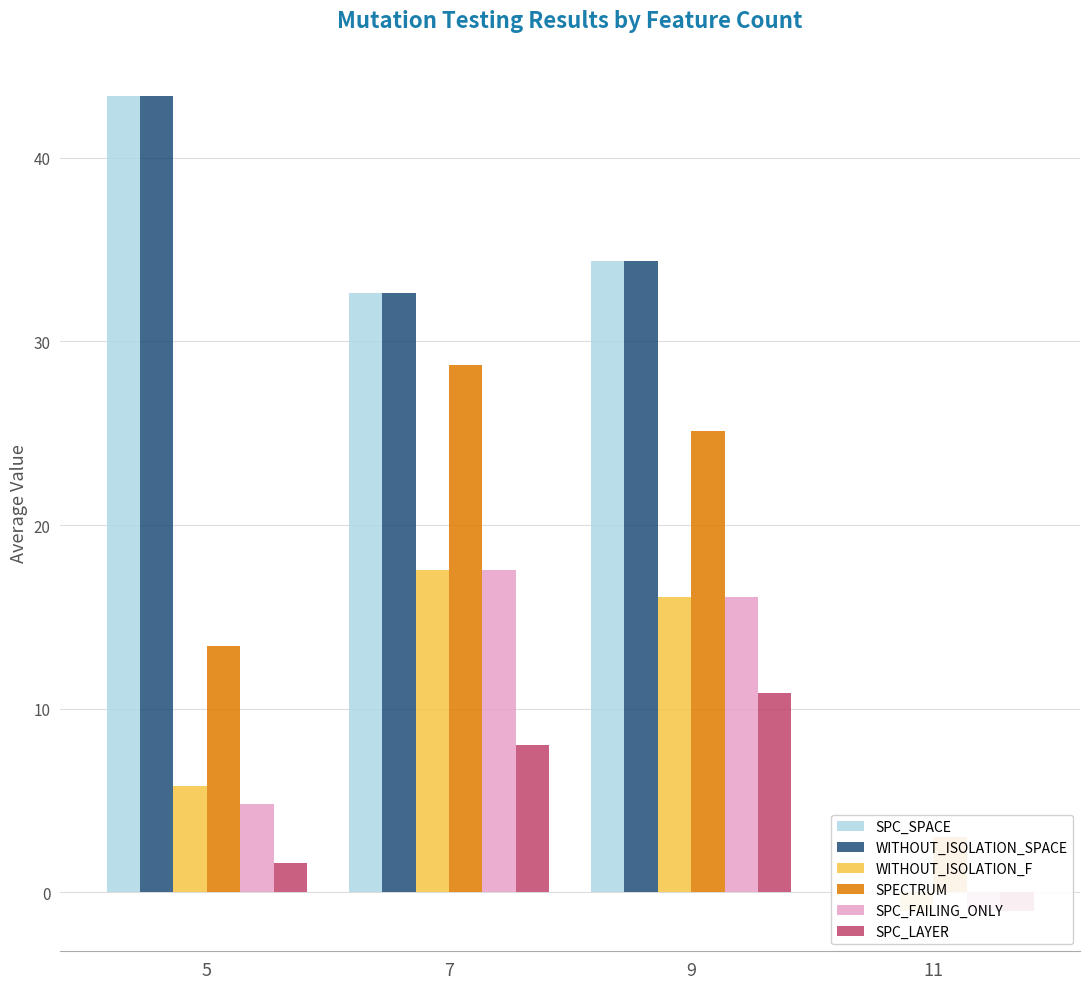

What is the value of the SPC_SPACE bar at the 1st from the left?

43.4